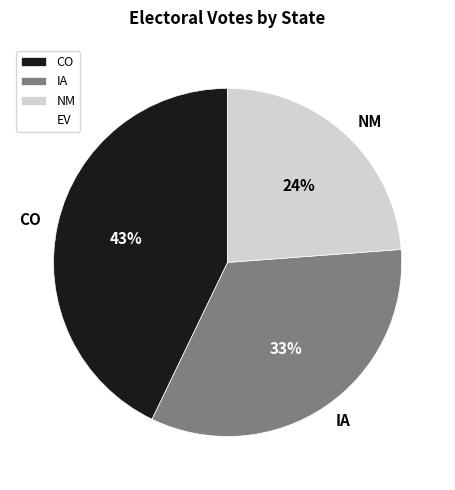

What percentage is the IA slice, to the nearest percent?

33%